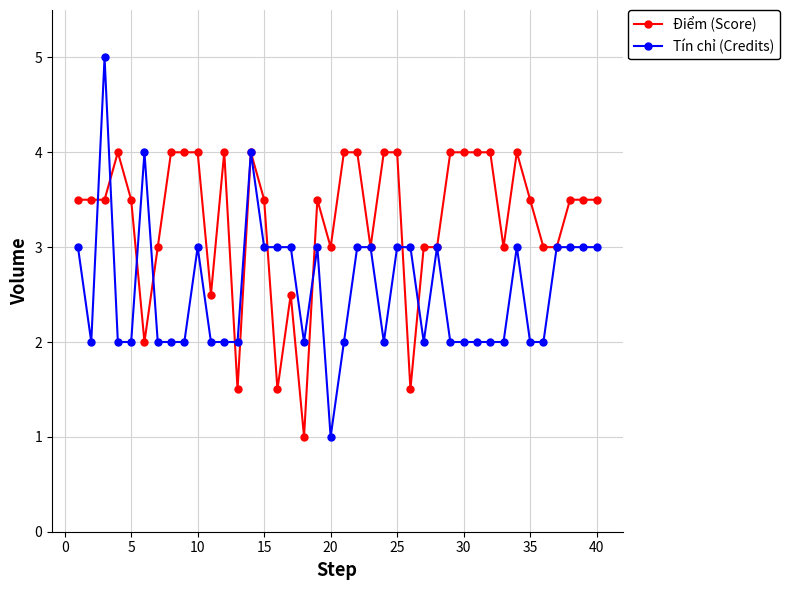

Count the number of categories in the chart.

40